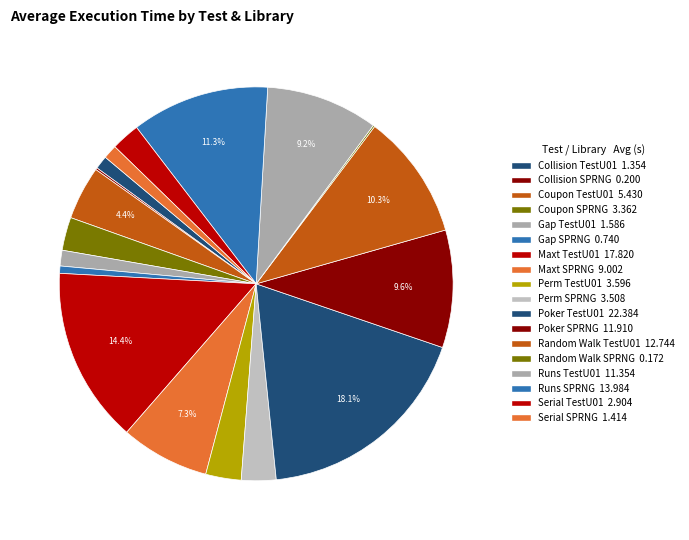

What is the largest slice in the pie chart?

Poker TestU01